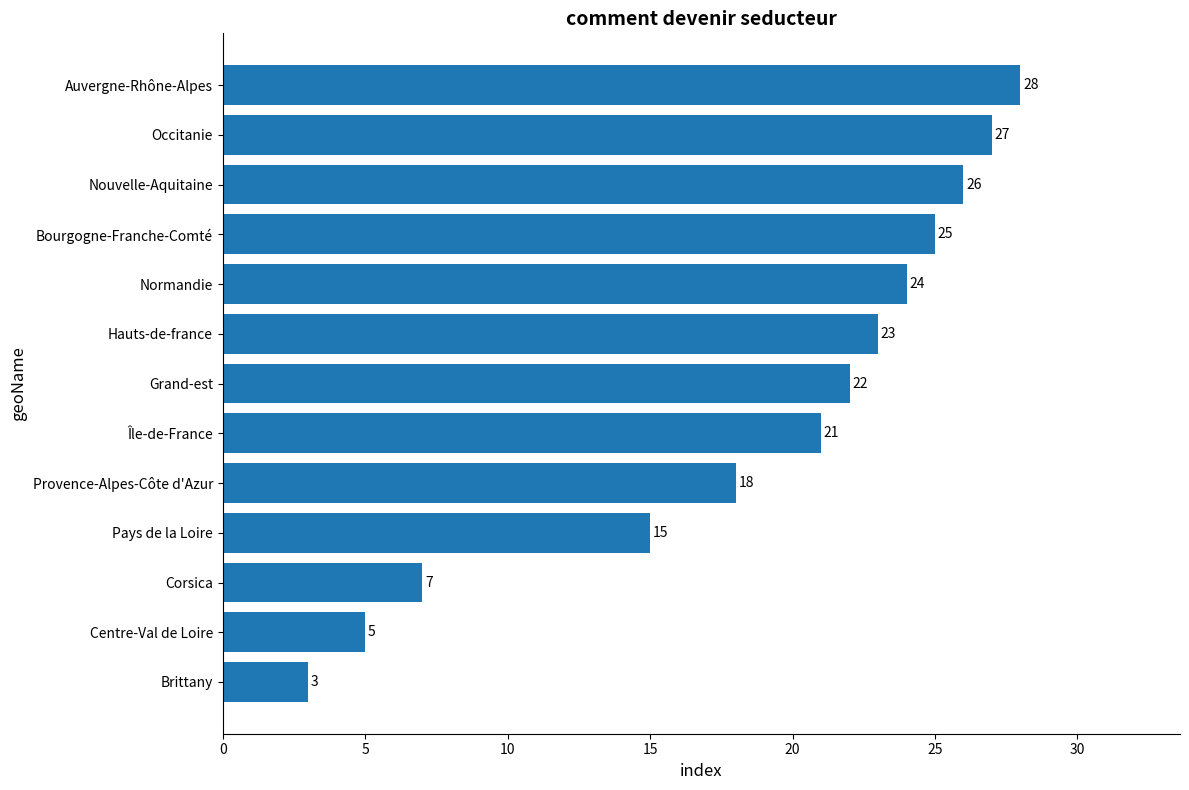

At which category does the chart reach its peak across all series?

Auvergne-Rhône-Alpes